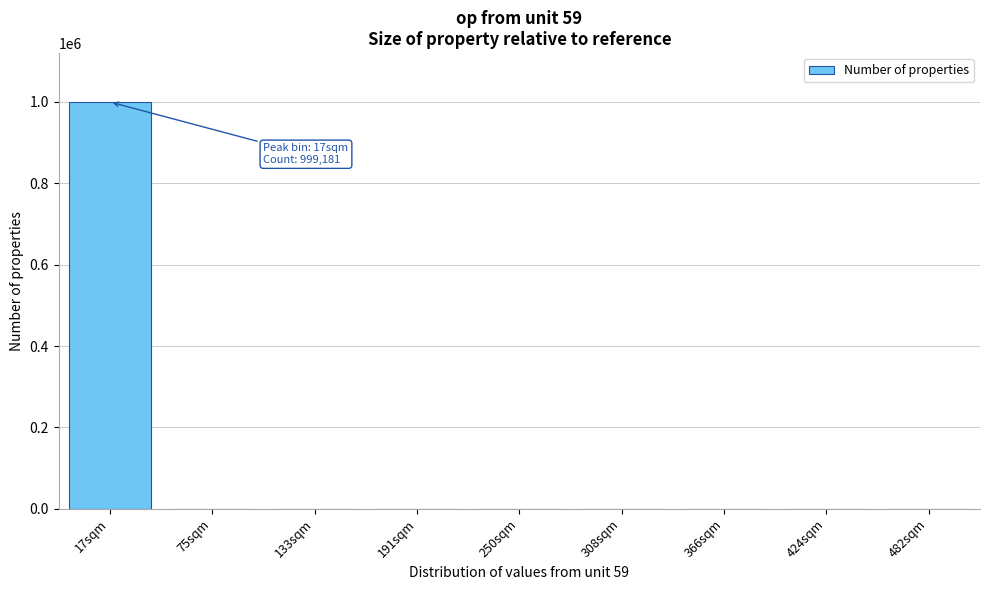

At which category does the chart reach its peak across all series?

17sqm